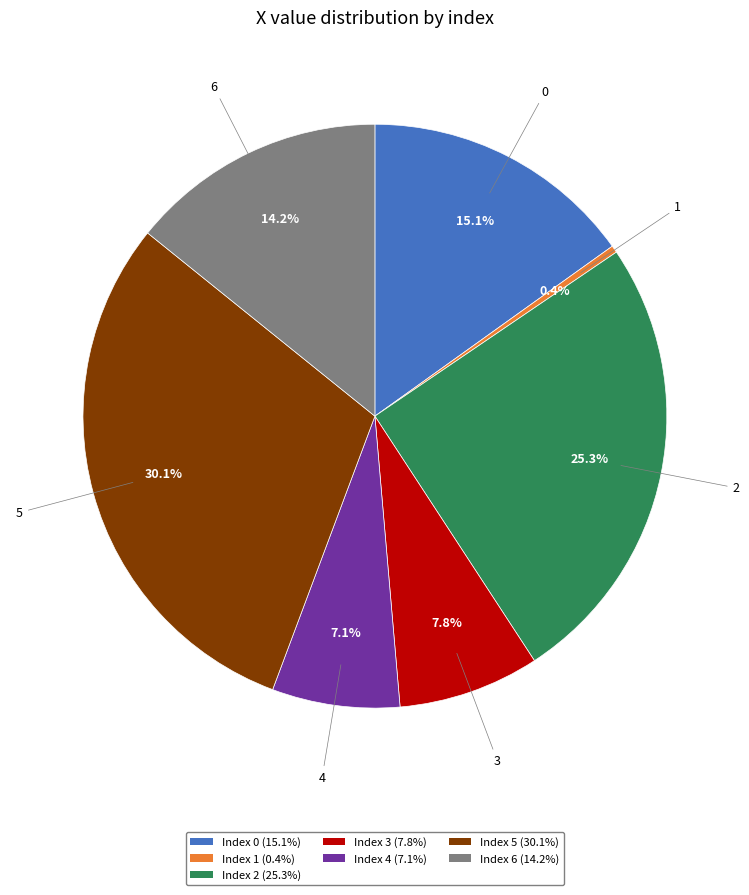

Does 5 represent more than half of the total?

No